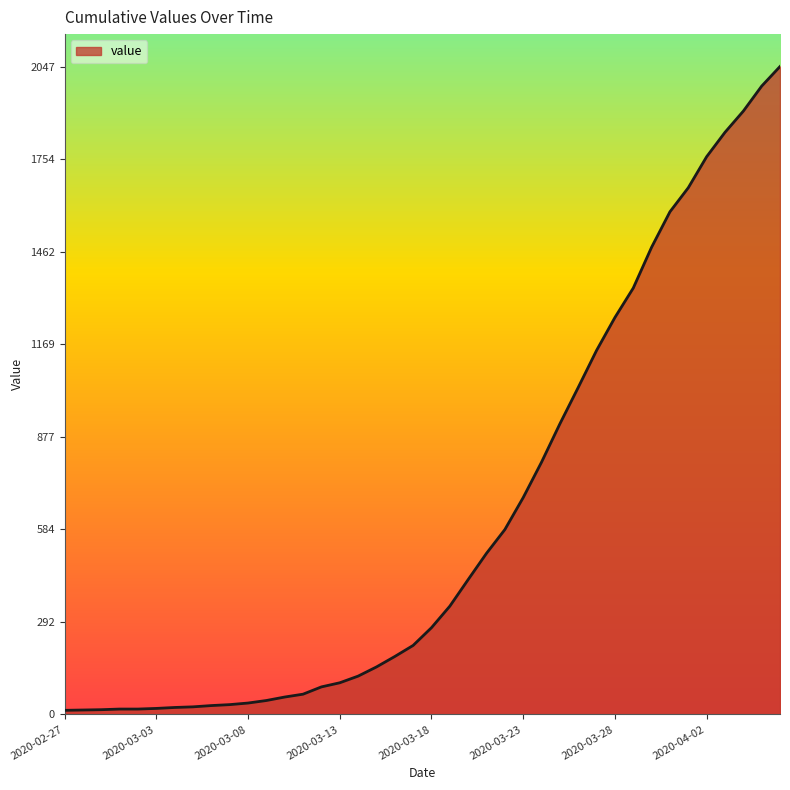

What is the maximum value shown in the chart?

2047